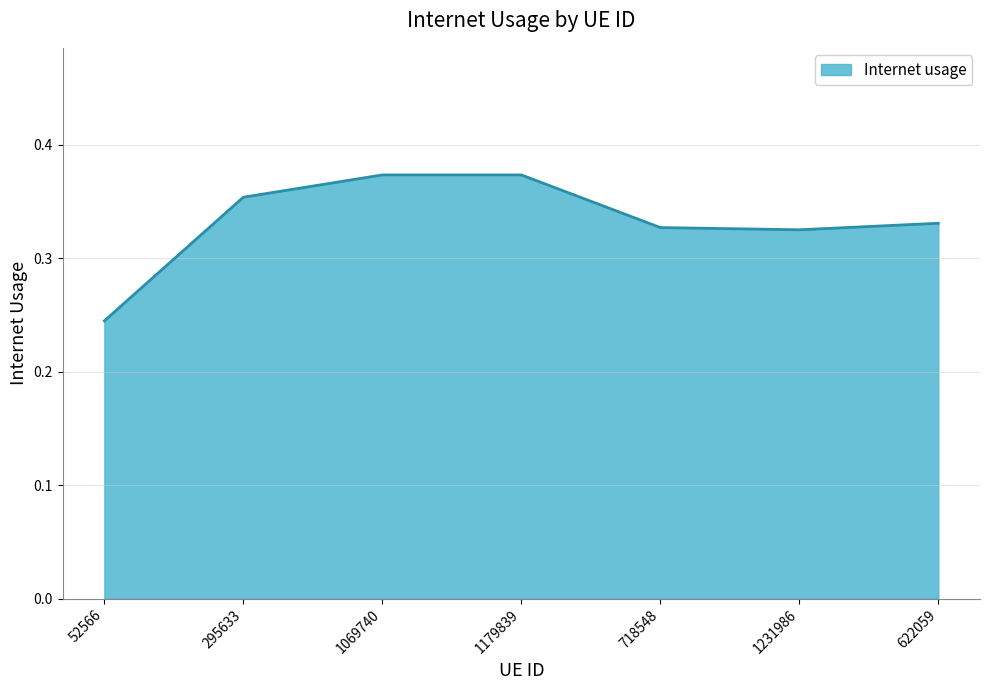

At which label is the value closest to 0?

52566